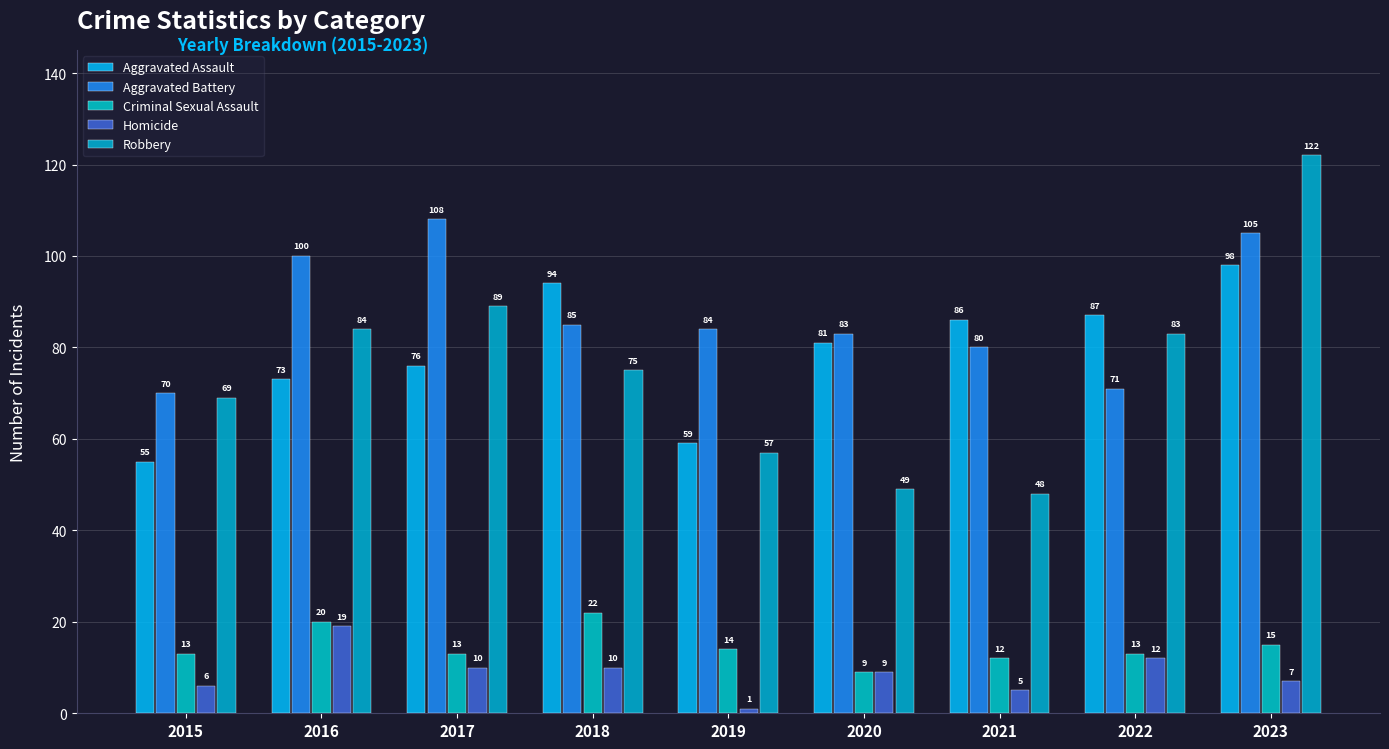

What is the value of the Robbery bar at the 9th from the left?

122